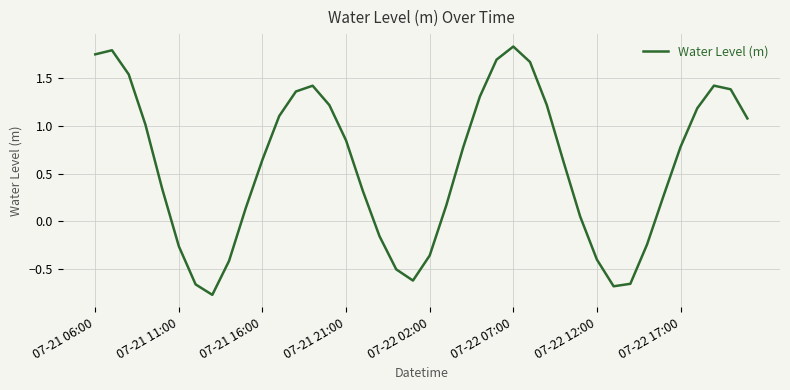

What is the greatest value displayed?

1.8